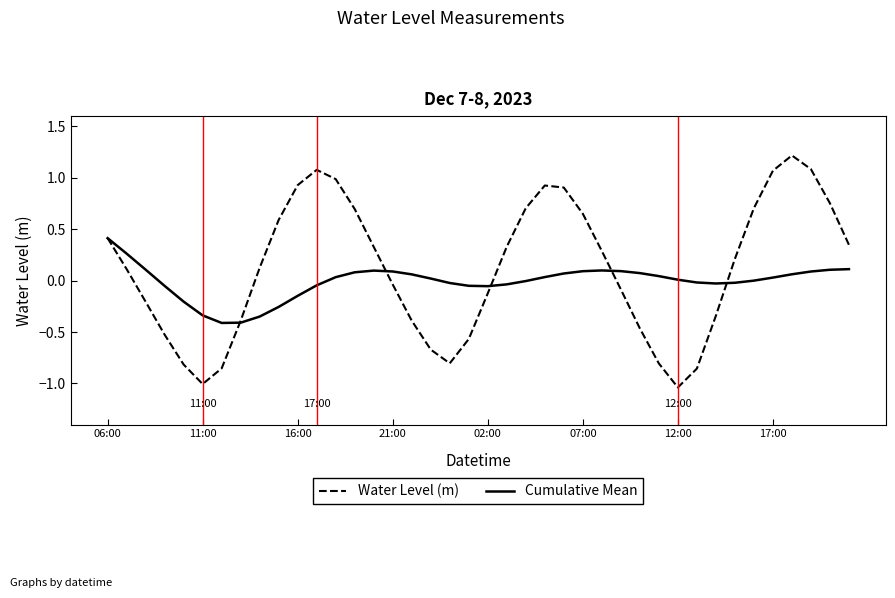

How many lines are shown in the chart?

2